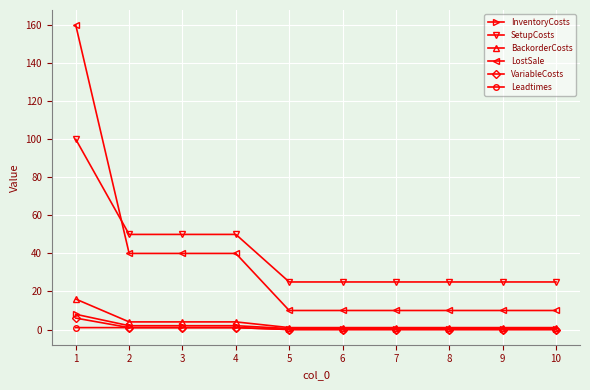

True or false: SetupCosts and InventoryCosts intersect in this chart.

False